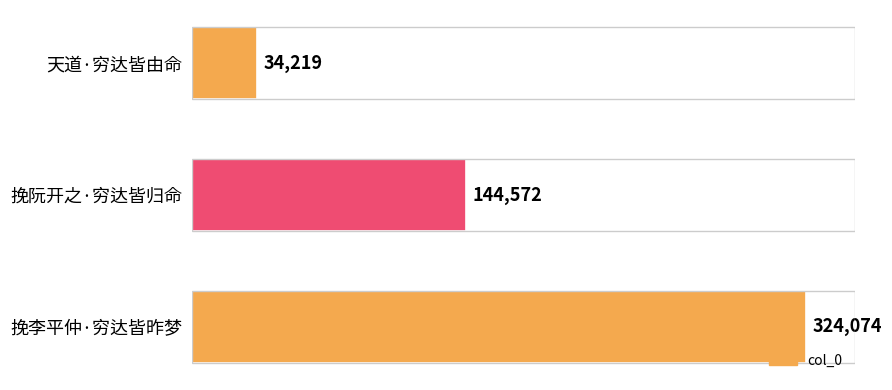

Count the values in the range 34219 to 324074.

3